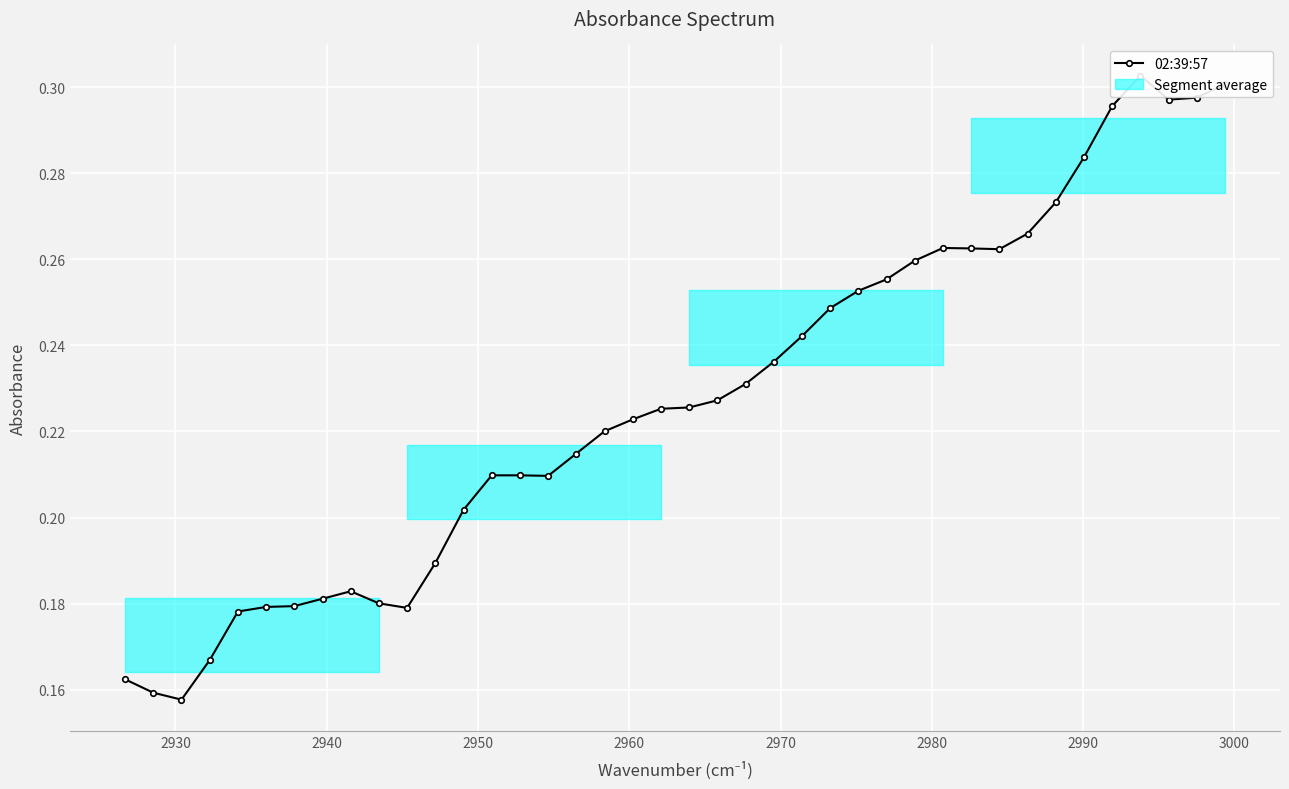

How many interior local valleys (lower than both neighbors) does the data have?

5